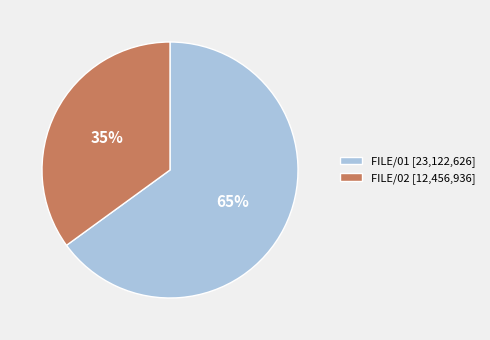

Is the sum of FILE/01 [23,122,626] and FILE/02 [12,456,936] greater than half?

Yes